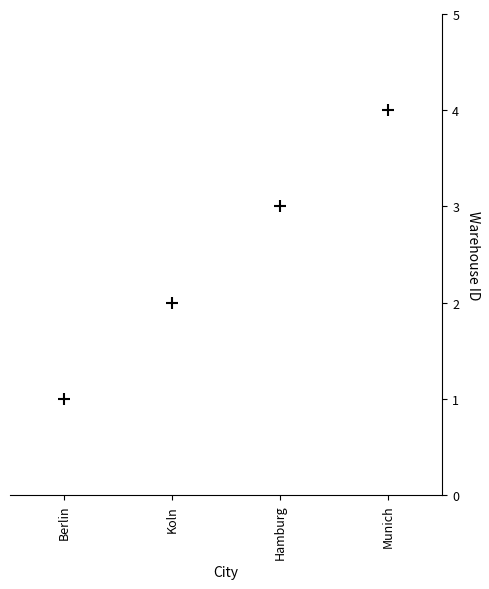

What is the range of Y values (max minus min)?

3